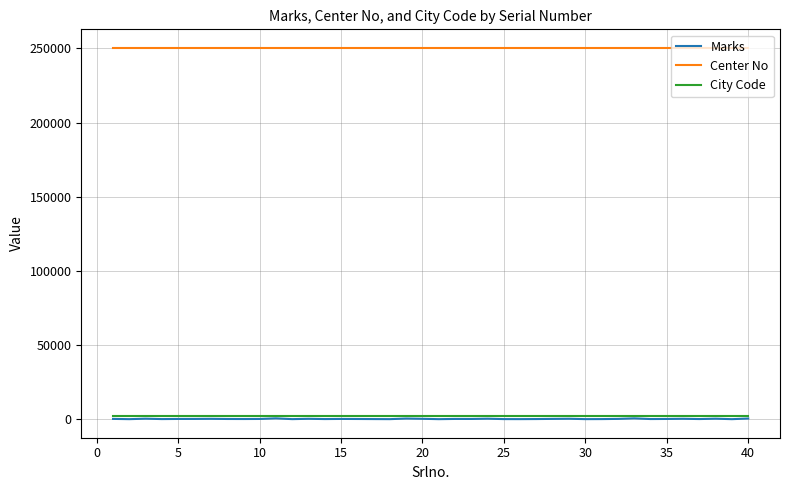

What is the average value of the Marks series?

202